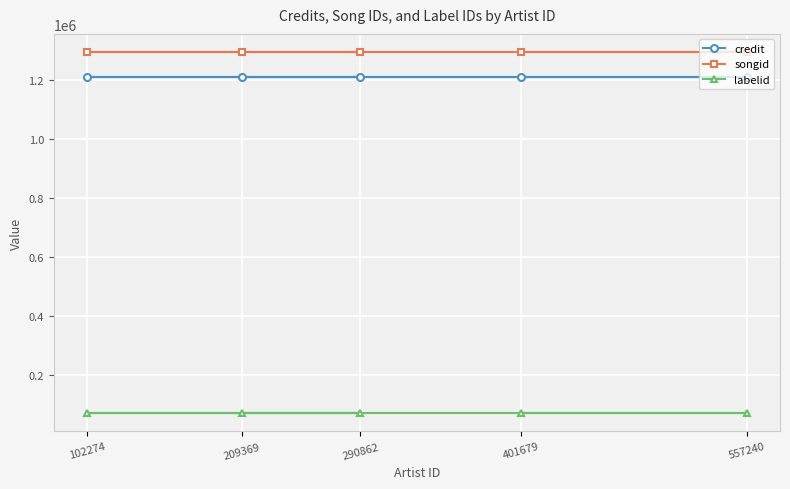

Reading left to right, list all the values displayed in this chart.

credit: 1208325	1208325	1208325	1208325	1208325
songid: 1294201	1294201	1294201	1294201	1294201
labelid: 71293	71293	71293	71293	71293